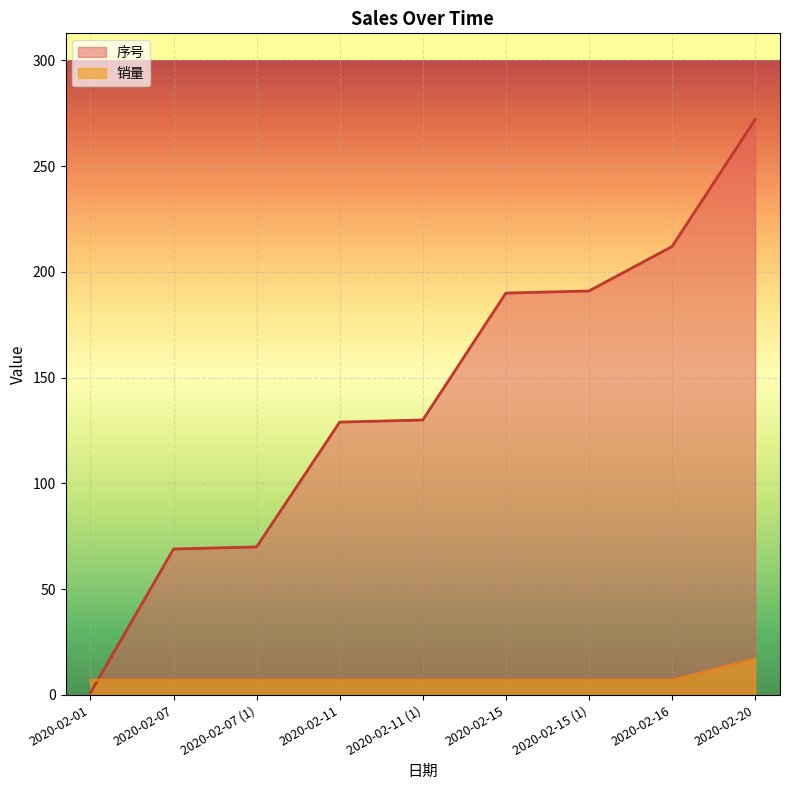

Rank the series by their average value, from lowest to highest.

销量, 序号